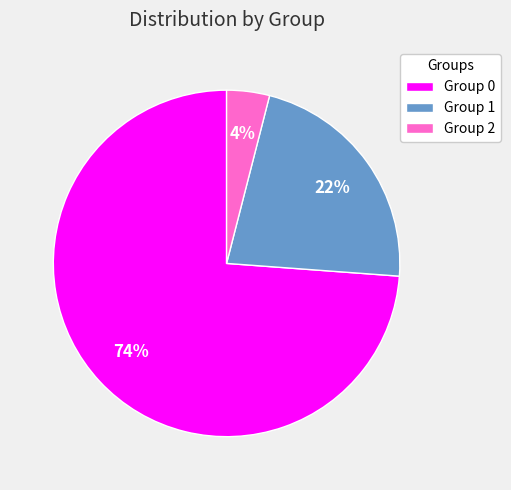

What percentage is the Group 2 slice, to the nearest percent?

4%